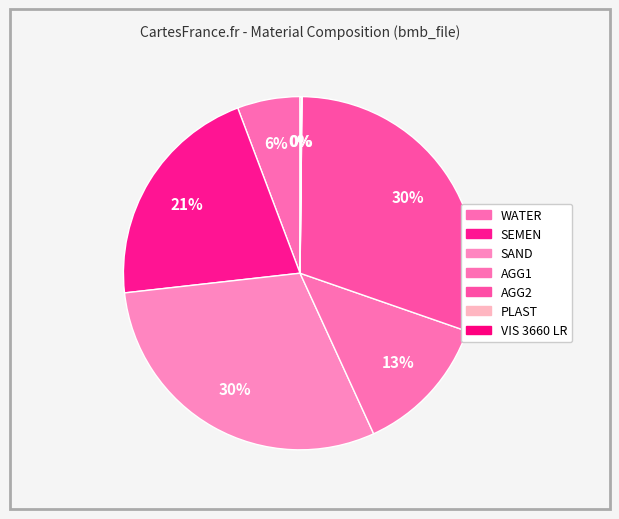

What is the change in value from SEMEN to AGG2?

+222.0